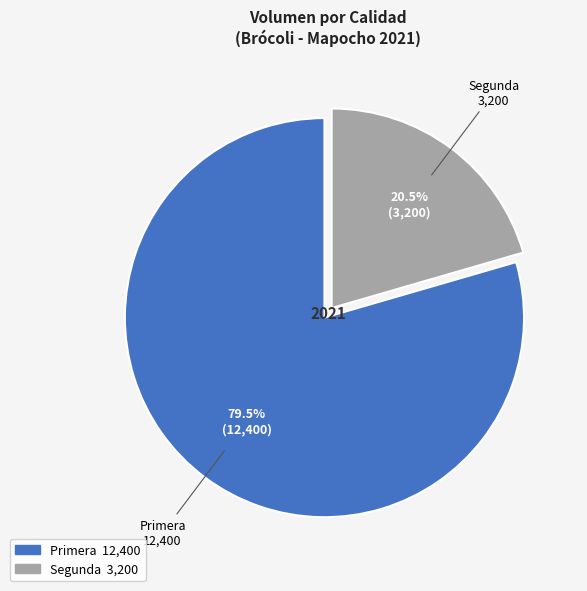

What is the smallest slice in the pie chart?

Segunda